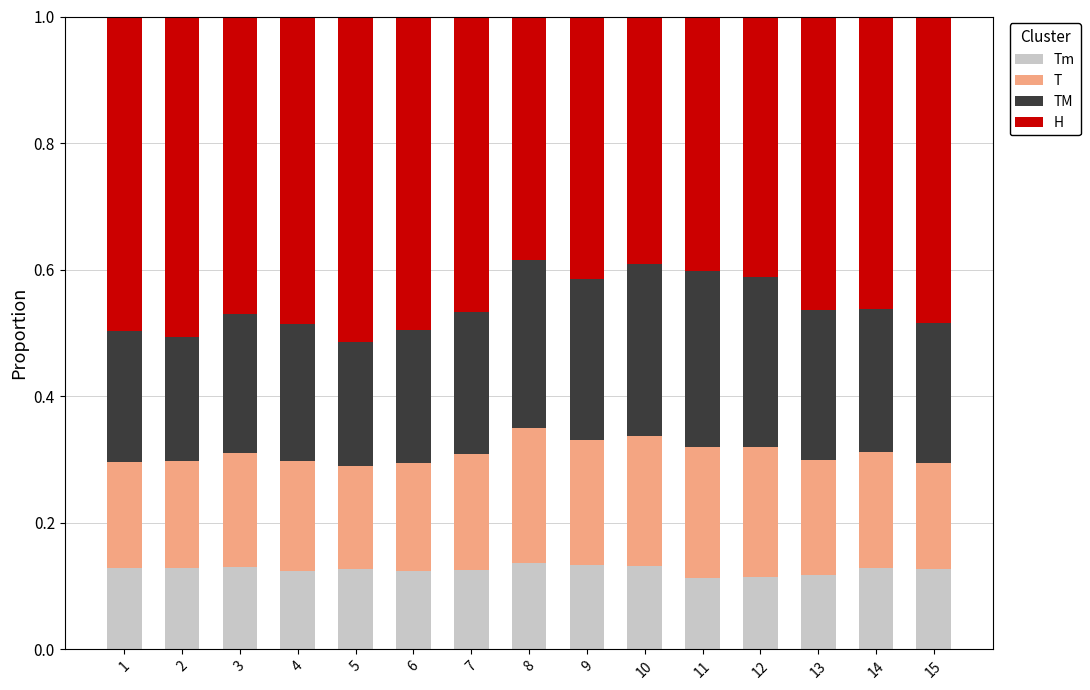

What is the total value across all series at 12?

1.0